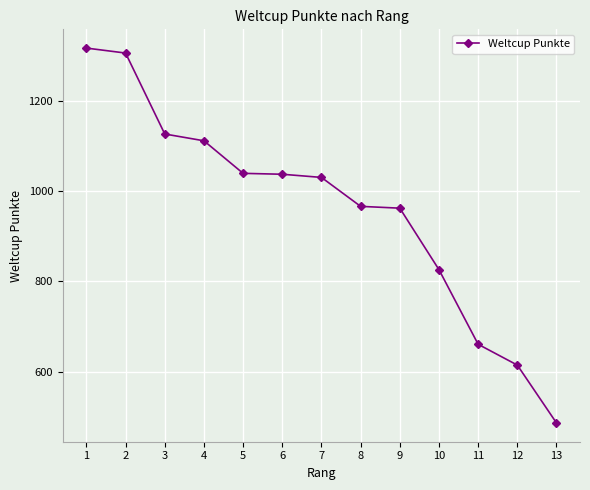

What is the ratio of the value at 3 to the value at 1?

0.9